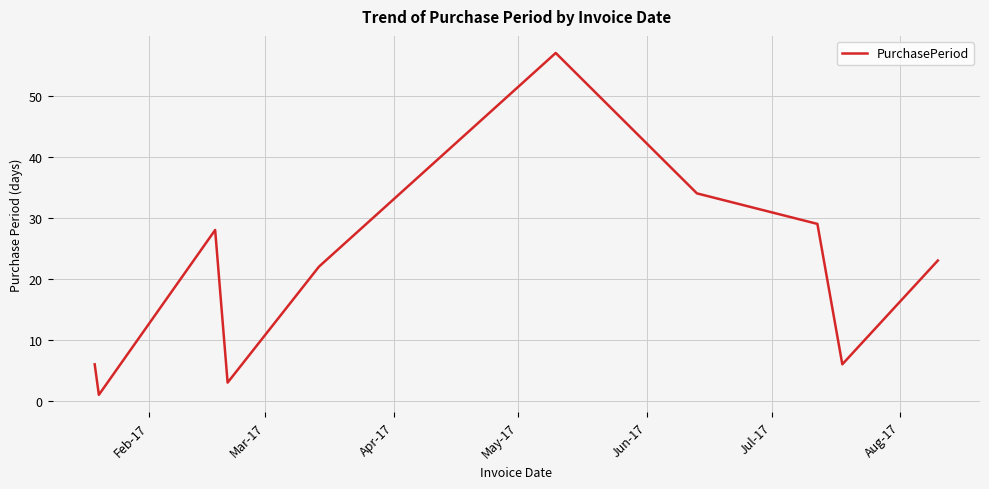

What is the maximum value shown in the chart?

57